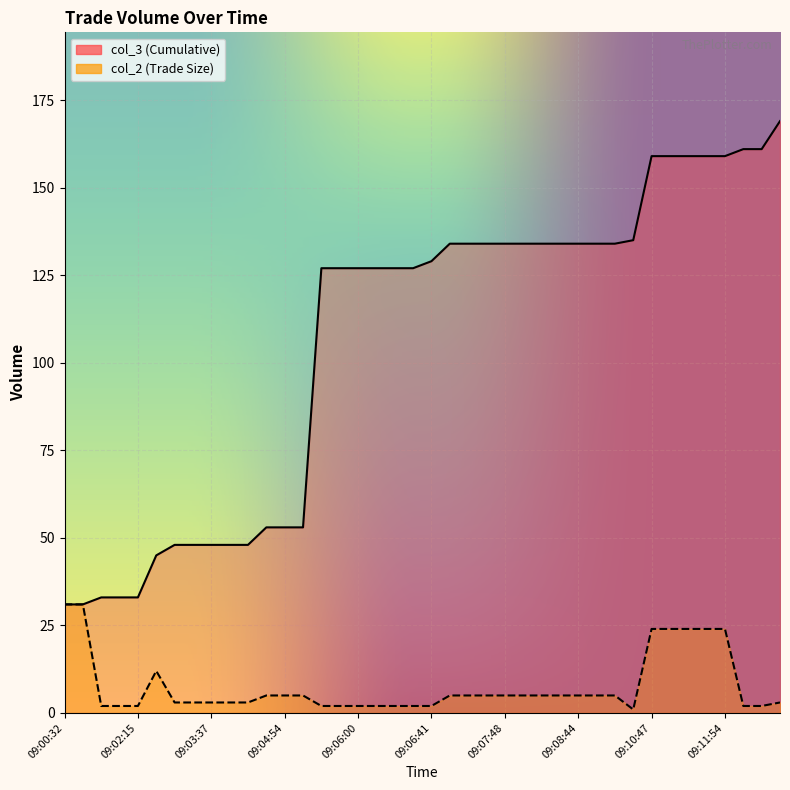

Reading left to right, list all the values displayed in this chart.

col_3: 31	31	33	33	33	45	48	48	48	48	48	53	53	53	127	127	127	127	127	127	129	134	134	134	134	134	134	134	134	134	134	135	159	159	159	159	159	161	161	169
col_2: 31	31	2	2	2	12	3	3	3	3	3	5	5	5	2	2	2	2	2	2	2	5	5	5	5	5	5	5	5	5	5	1	24	24	24	24	24	2	2	3